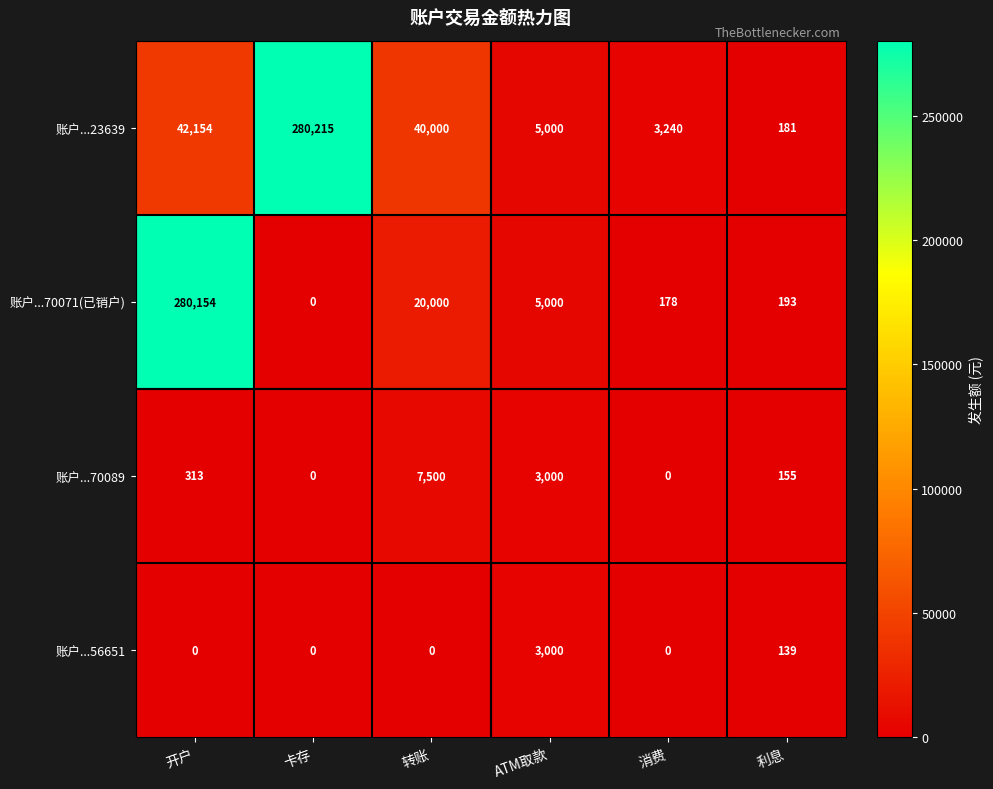

Which series has the largest total across all categories?

账户...23639